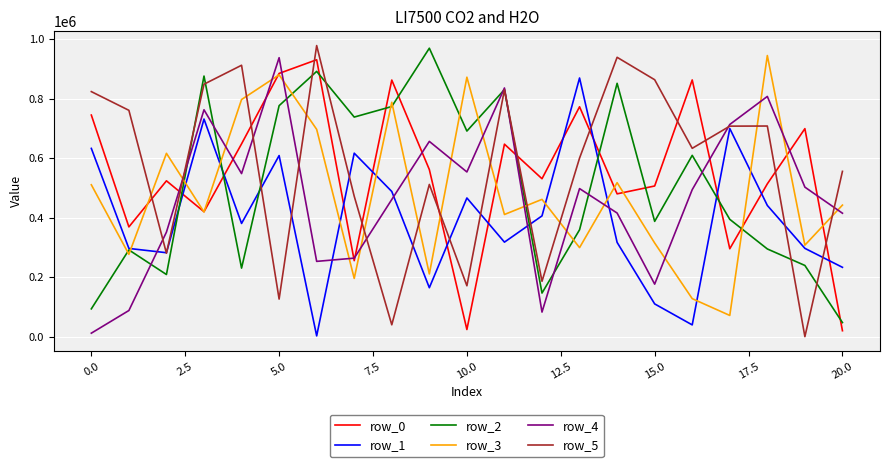

True or false: row_1 and row_0 intersect in this chart.

True